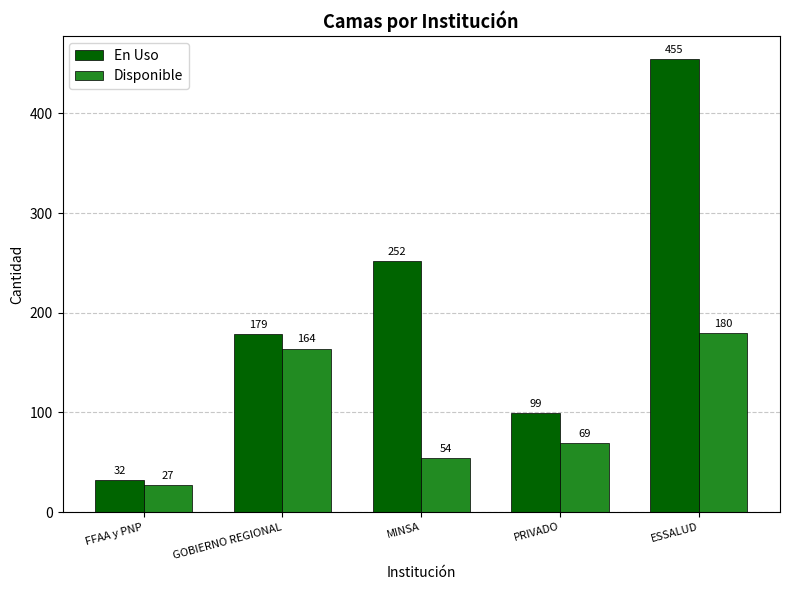

Which label corresponds to the largest value in the chart?

ESSALUD